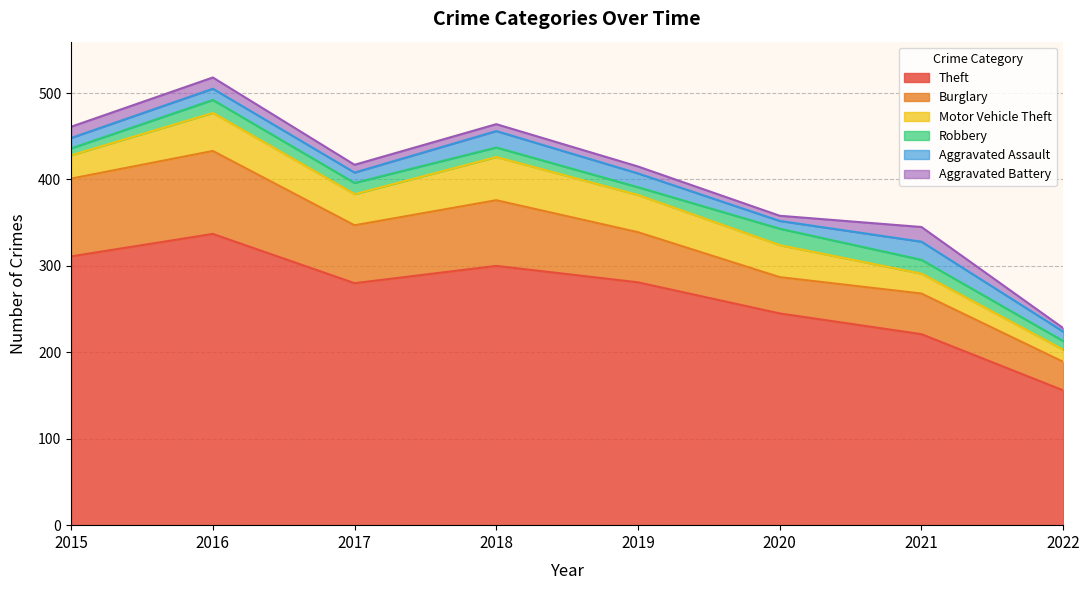

True or false: Theft and Aggravated Battery cross at least once.

False